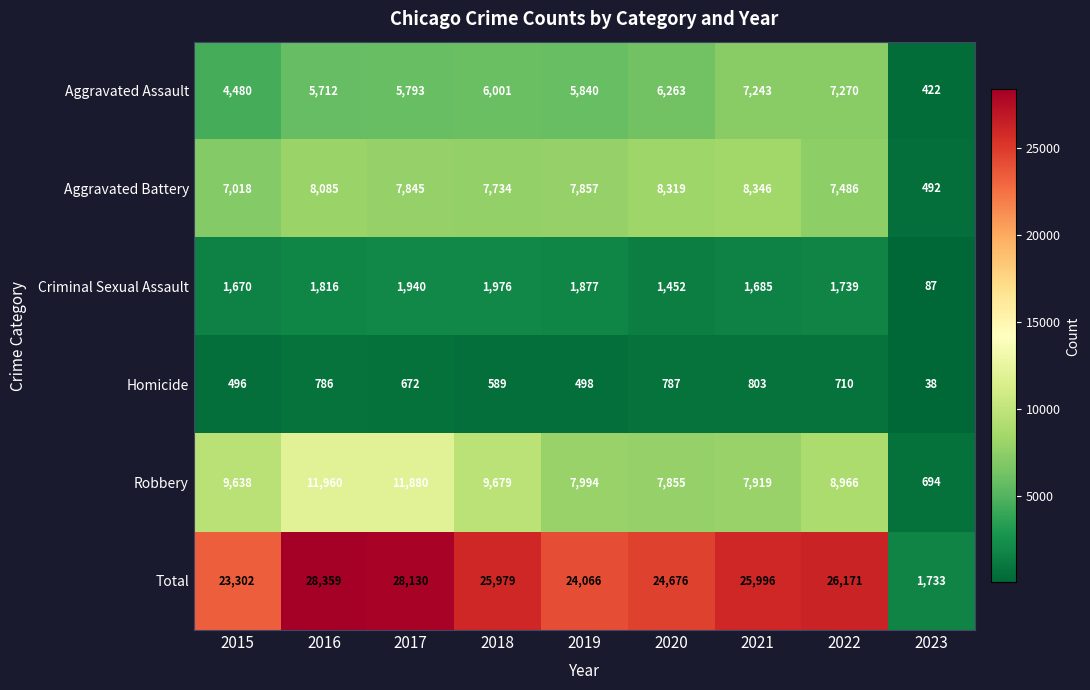

What is the maximum value shown in the chart?

28359